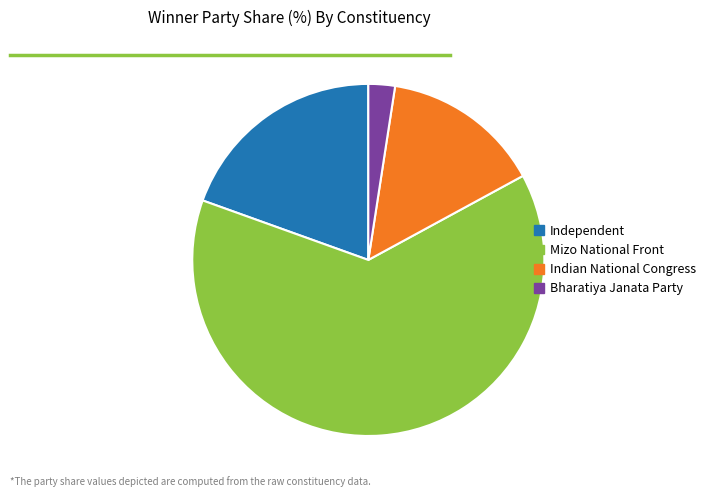

Is there a majority slice in this chart?

Yes